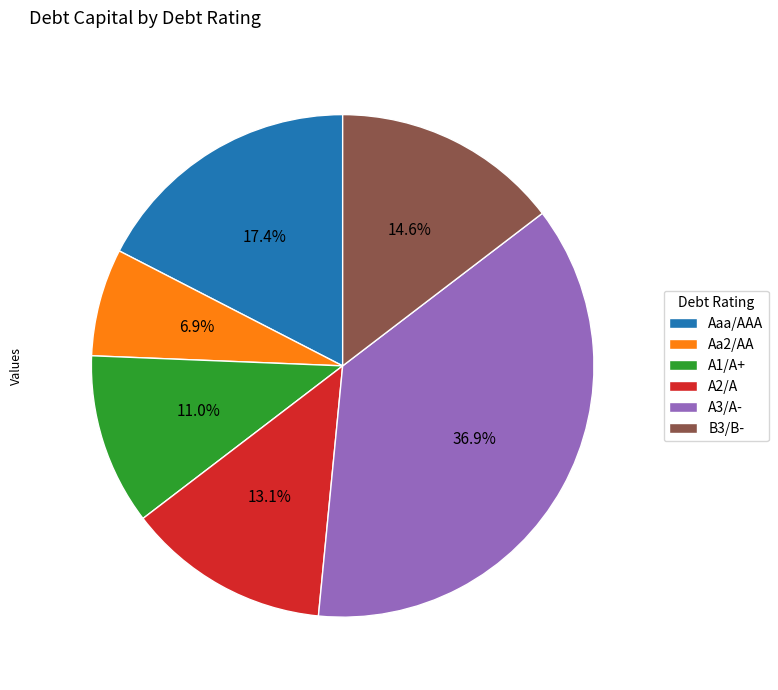

Combined, do B3/B- and A1/A+ account for over 50%?

No